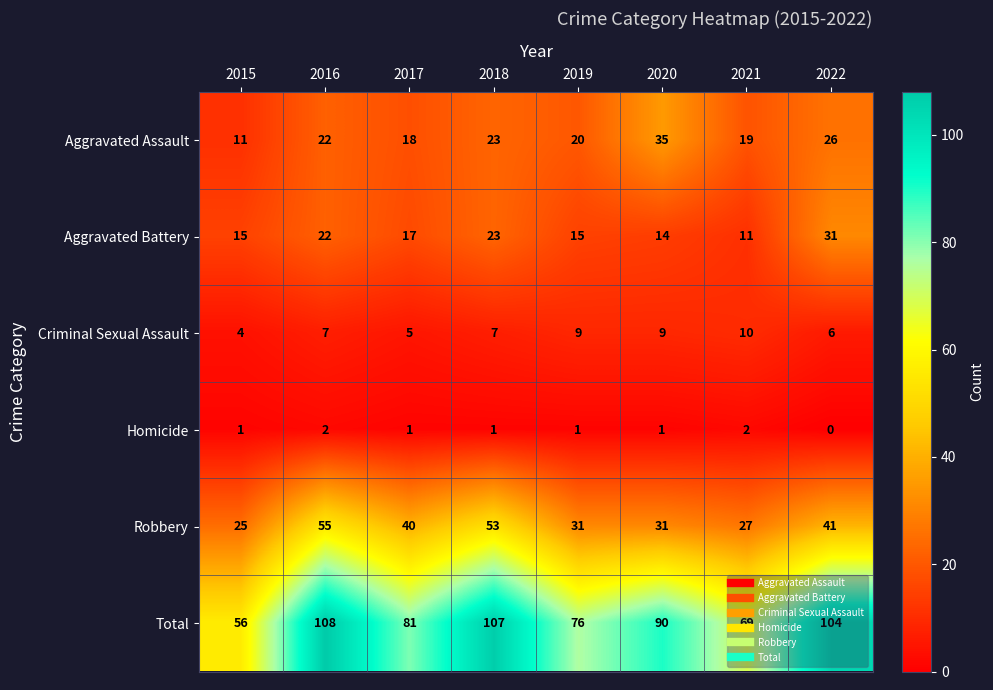

Which series has the largest total across all categories?

Total